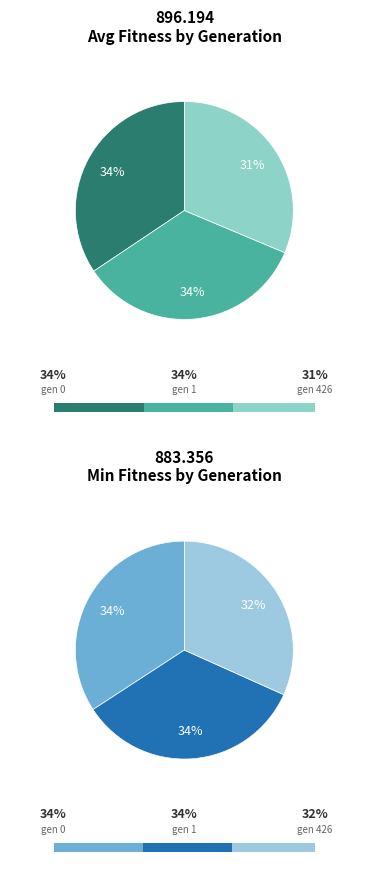

How many slices are in this pie chart?

3